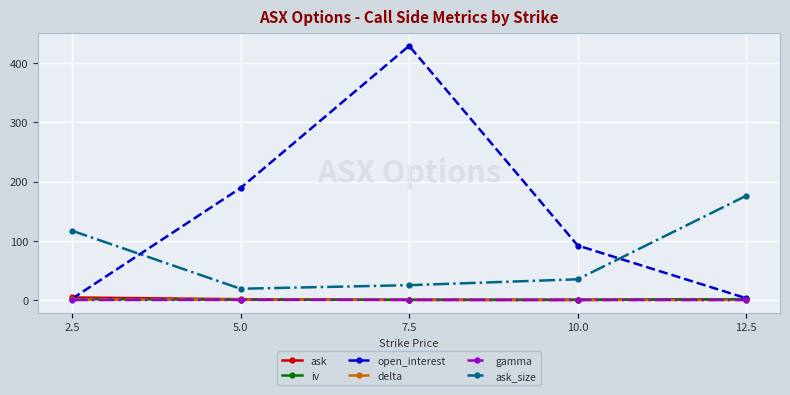

At which category does the chart reach its peak across all series?

7.5